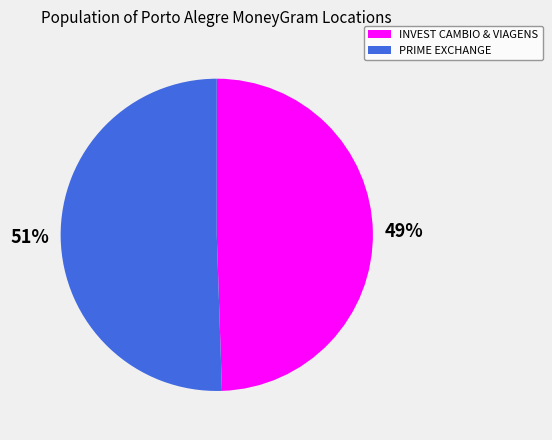

To the nearest percent, what is the average slice percentage?

50%